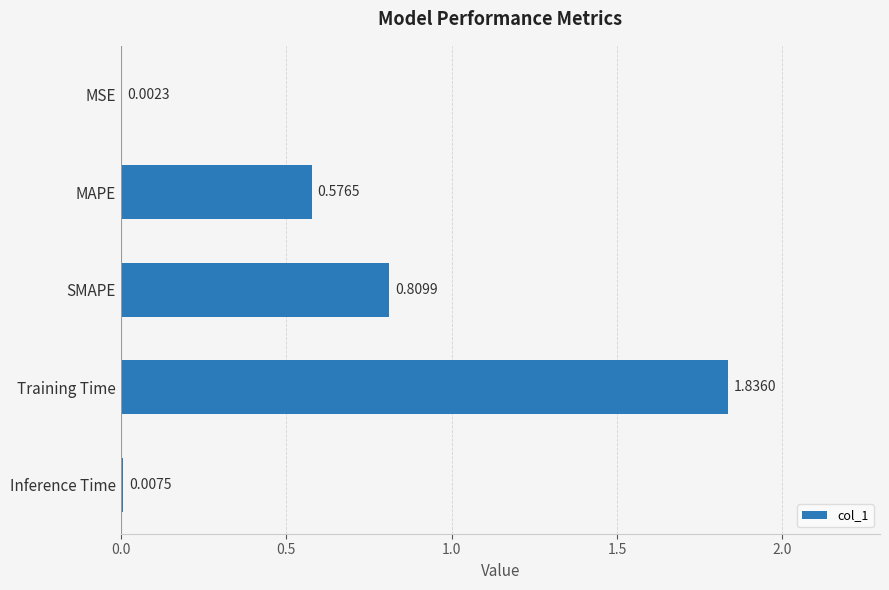

What is the sum of all values?

3.2